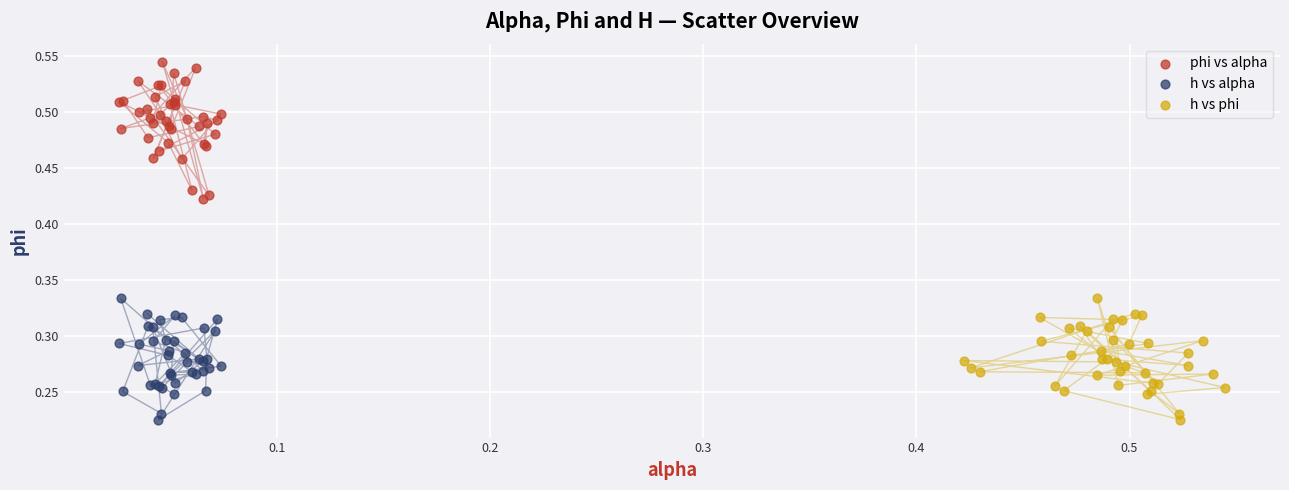

Which series has the widest spread of Y values?

phi vs alpha